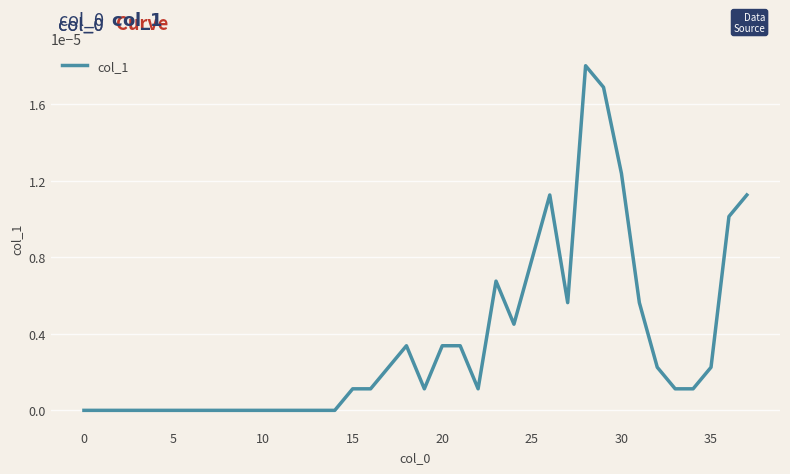

True or false: the data has more than 1 interior local peaks.

True